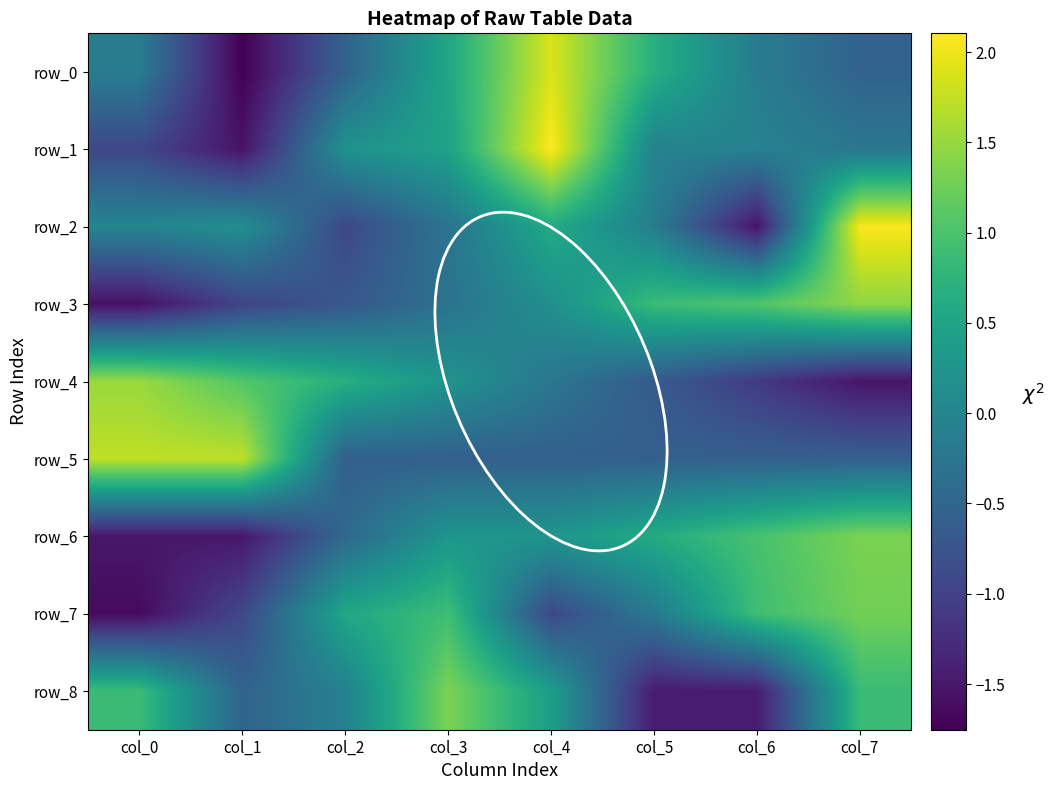

What is the greatest value displayed?

2.1